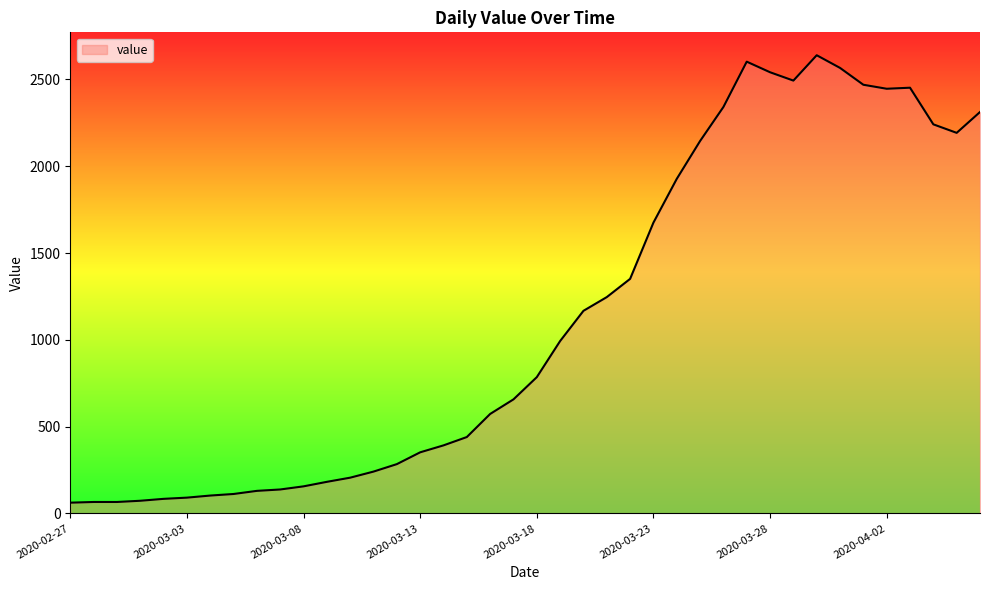

What is the difference between the maximum and minimum values?

2577